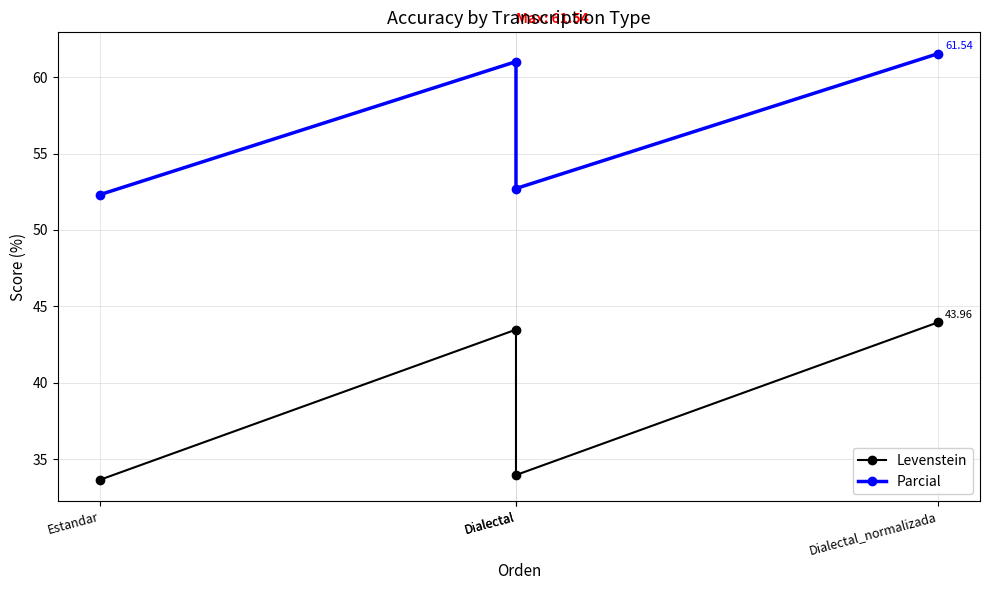

What is the value of the Parcial point at the 3rd from the left?

61.0